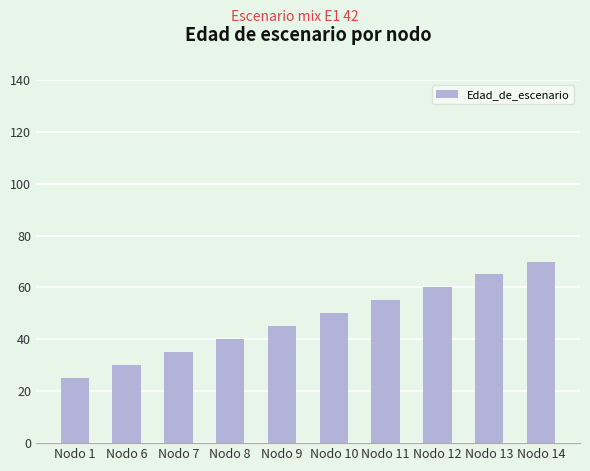

What is the approximate value at Nodo 6, to the nearest 10?

30